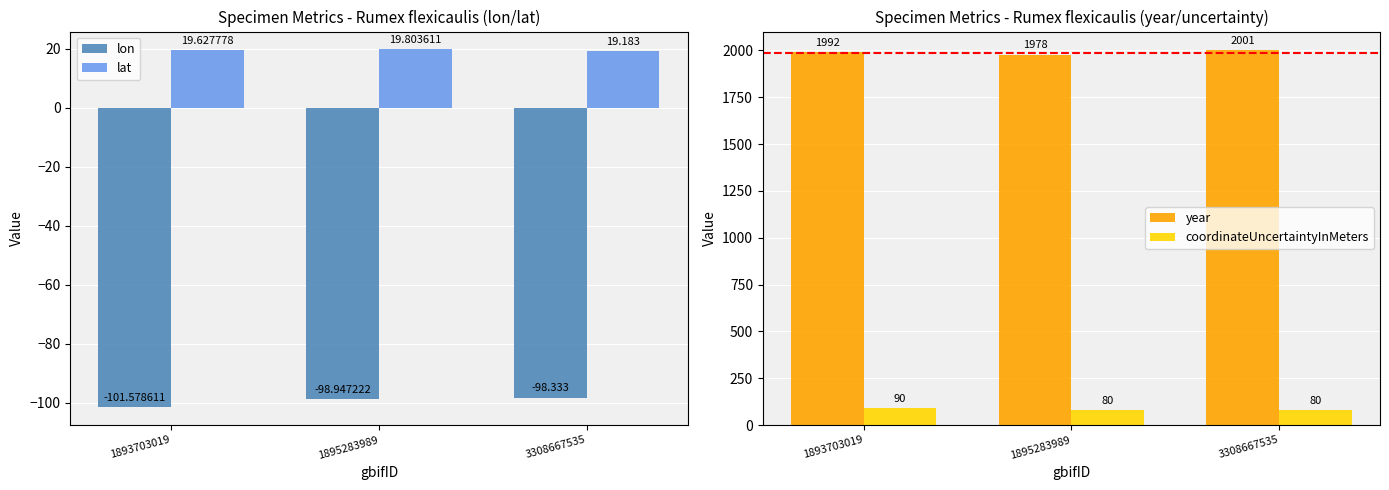

What is the approximate value of year at 3308667535?

2001